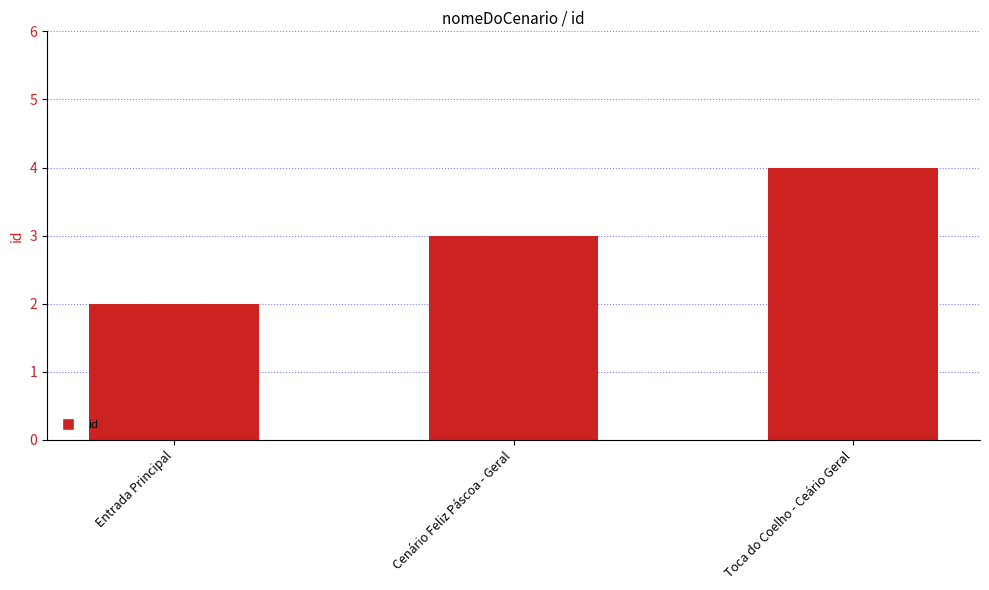

What is the maximum value shown in the chart?

4